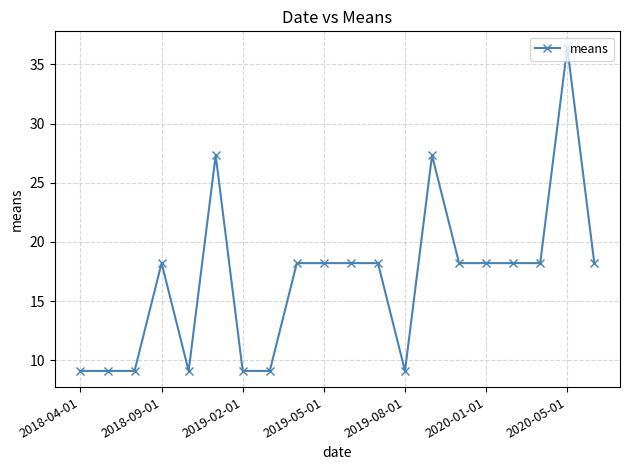

What is the smallest value displayed?

9.1